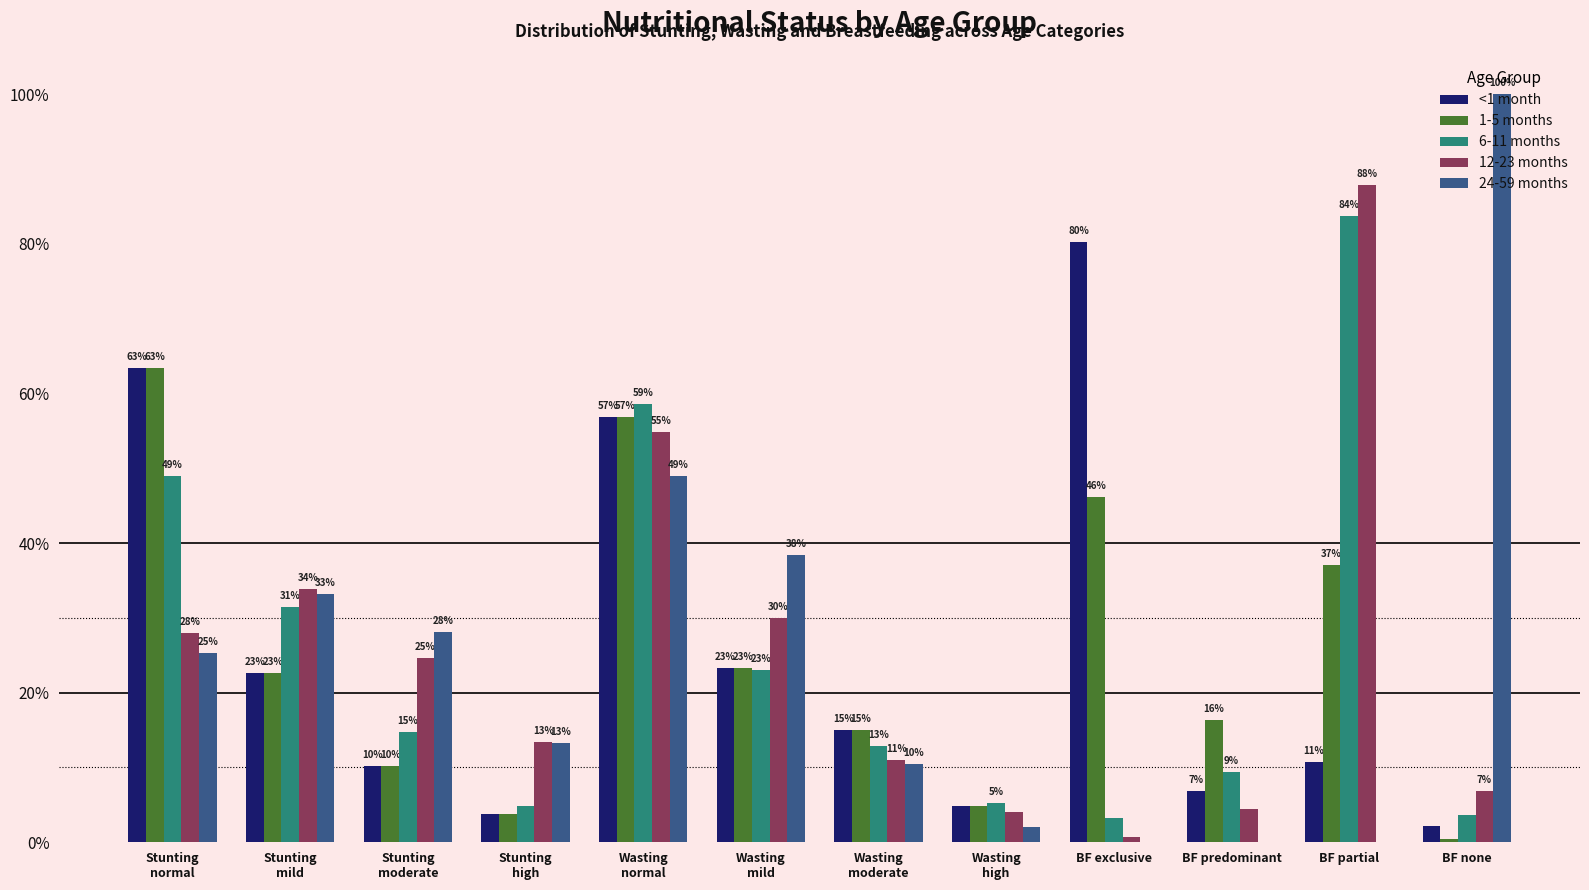

What is the spread (max minus min) of values at Wasting
normal?

9.6